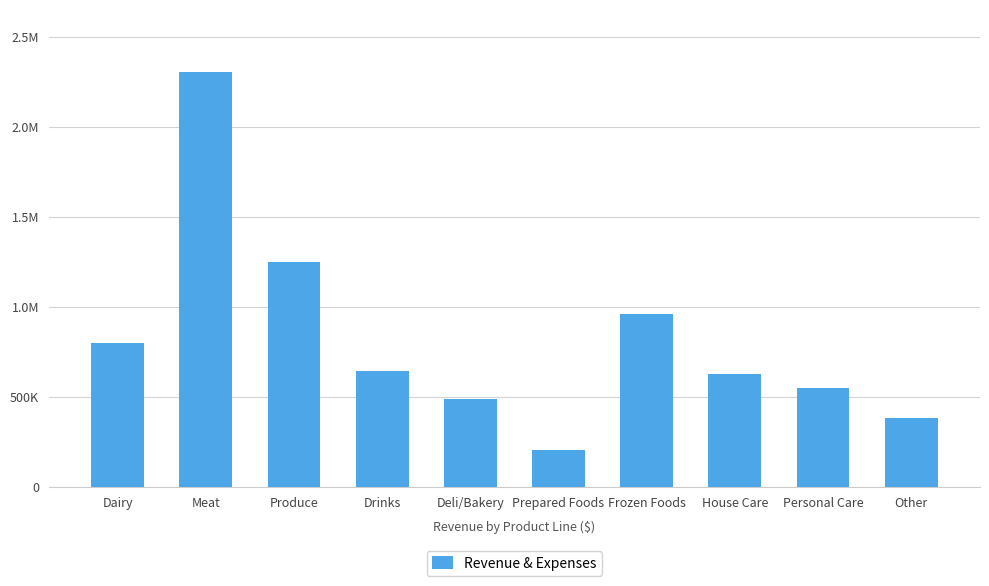

Does the chart contain any negative values?

No